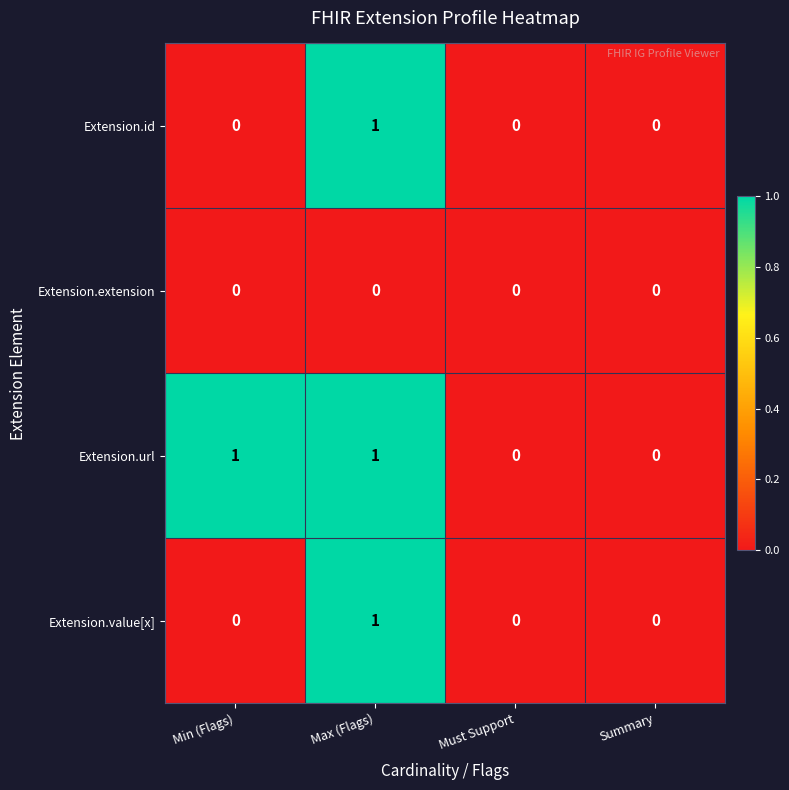

Is it true that Extension.id equals -1 at Min (Flags)?

False